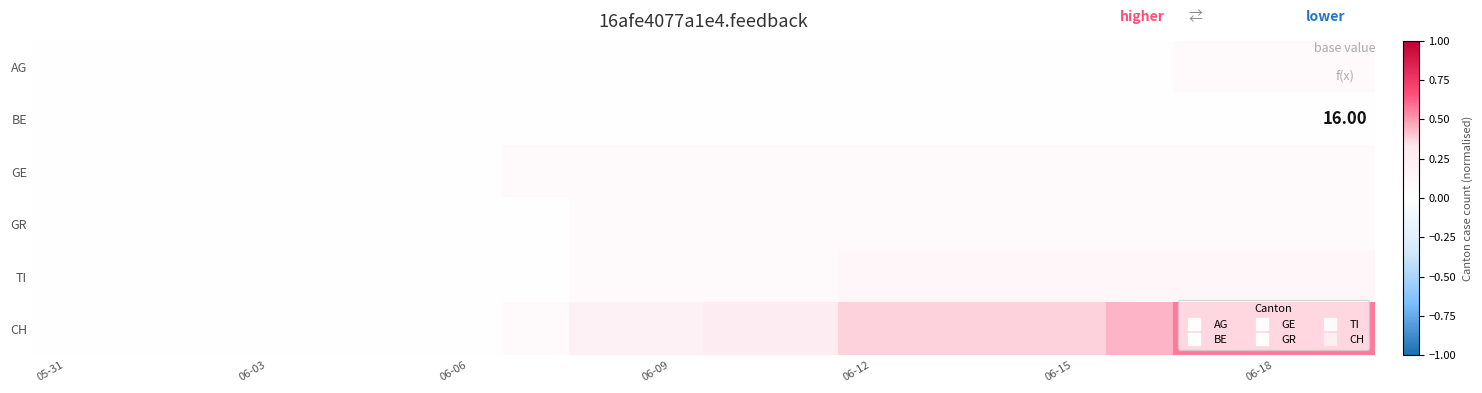

At which category is the sum across all series the highest?

17